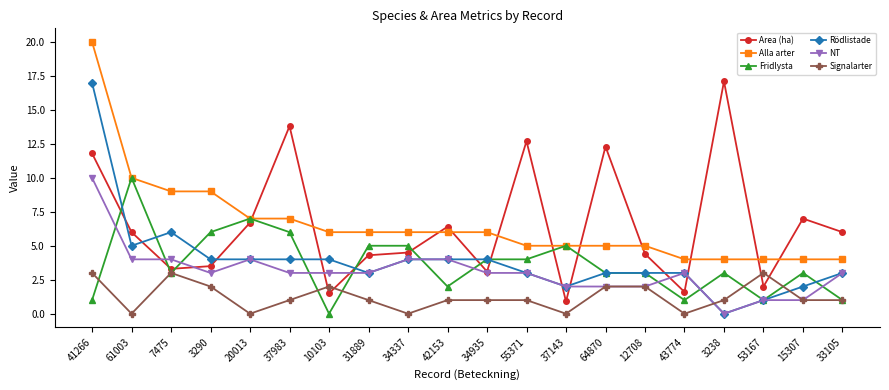

Reading right to left, extract all data points from this chart.

Area (ha): 6.0	7.0	2.0	17.1	1.6	4.4	12.3	0.9	12.7	3.1	6.4	4.5	4.3	1.5	13.8	6.7	3.5	3.3	6.0	11.8
Alla arter: 4.0	4.0	4.0	4.0	4.0	5.0	5.0	5.0	5.0	6.0	6.0	6.0	6.0	6.0	7.0	7.0	9.0	9.0	10.0	20.0
Fridlysta: 1.0	3.0	1.0	3.0	1.0	3.0	3.0	5.0	4.0	4.0	2.0	5.0	5.0	0.0	6.0	7.0	6.0	3.0	10.0	1.0
Rödlistade: 3.0	2.0	1.0	0.0	3.0	3.0	3.0	2.0	3.0	4.0	4.0	4.0	3.0	4.0	4.0	4.0	4.0	6.0	5.0	17.0
NT: 3.0	1.0	1.0	0.0	3.0	2.0	2.0	2.0	3.0	3.0	4.0	4.0	3.0	3.0	3.0	4.0	3.0	4.0	4.0	10.0
Signalarter: 1.0	1.0	3.0	1.0	0.0	2.0	2.0	0.0	1.0	1.0	1.0	0.0	1.0	2.0	1.0	0.0	2.0	3.0	0.0	3.0